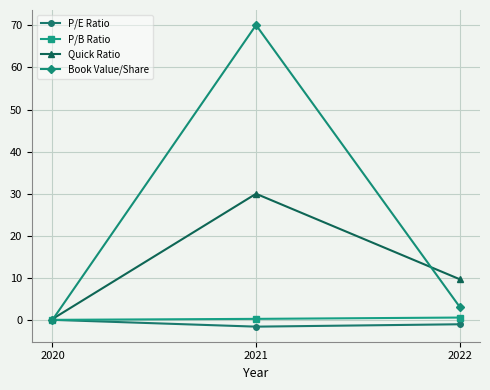

How many data points in P/E Ratio are above -1?

1